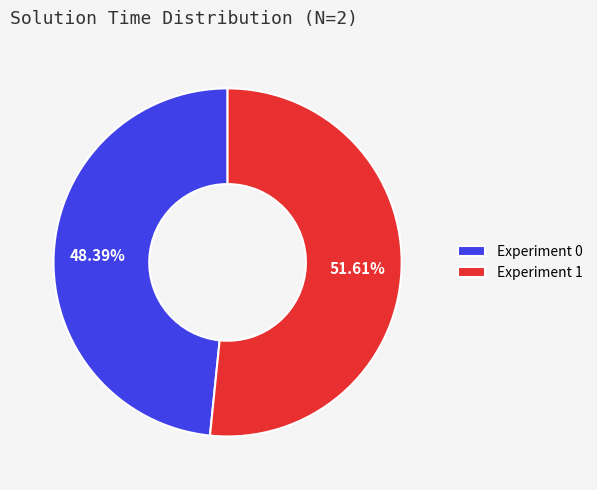

What percentage is NOT represented by Experiment 1?

48.4%